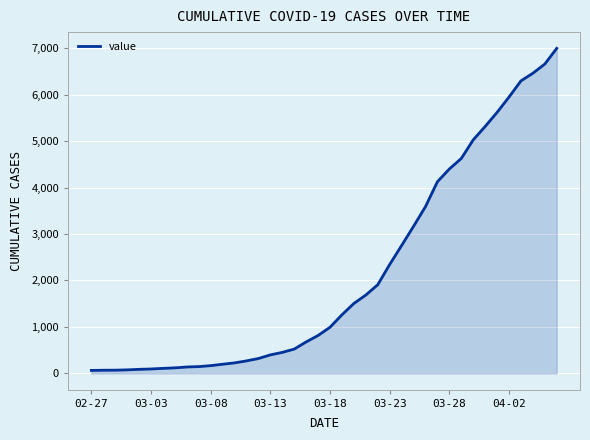

How many lines are shown in the chart?

1